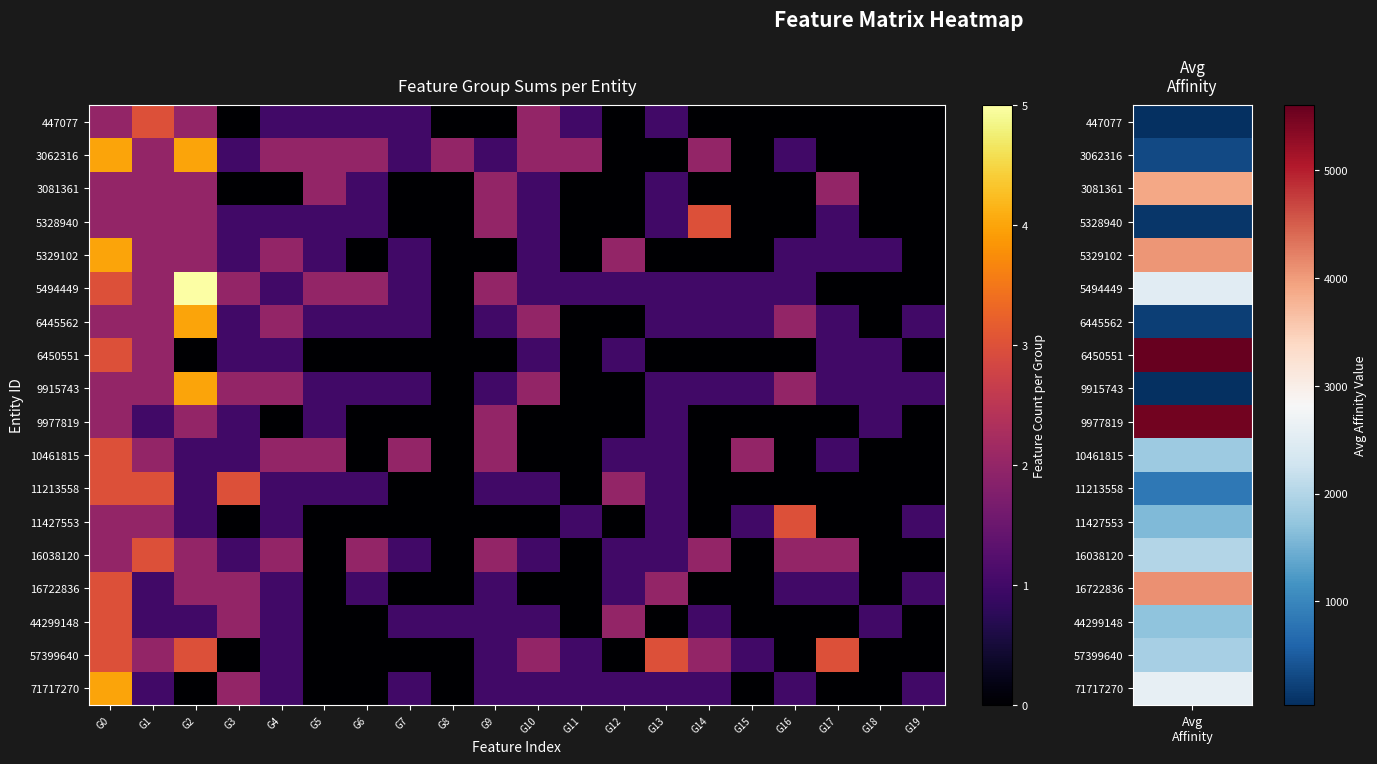

Reading right to left, extract all data points from this chart.

447077: G19=0	G18=0	G17=0	G16=0	G15=0	G14=0	G13=1	G12=0	G11=1	G10=2	G9=0	G8=0	G7=1	G6=1	G5=1	G4=1	G3=0	G2=2	G1=3	G0=2
3062316: G19=0	G18=0	G17=0	G16=1	G15=0	G14=2	G13=0	G12=0	G11=2	G10=2	G9=1	G8=2	G7=1	G6=2	G5=2	G4=2	G3=1	G2=4	G1=2	G0=4
3081361: G19=0	G18=0	G17=2	G16=0	G15=0	G14=0	G13=1	G12=0	G11=0	G10=1	G9=2	G8=0	G7=0	G6=1	G5=2	G4=0	G3=0	G2=2	G1=2	G0=2
5328940: G19=0	G18=0	G17=1	G16=0	G15=0	G14=3	G13=1	G12=0	G11=0	G10=1	G9=2	G8=0	G7=0	G6=1	G5=1	G4=1	G3=1	G2=2	G1=2	G0=2
5329102: G19=0	G18=1	G17=1	G16=1	G15=0	G14=0	G13=0	G12=2	G11=0	G10=1	G9=0	G8=0	G7=1	G6=0	G5=1	G4=2	G3=1	G2=2	G1=2	G0=4
5494449: G19=0	G18=0	G17=0	G16=1	G15=1	G14=1	G13=1	G12=1	G11=1	G10=1	G9=2	G8=0	G7=1	G6=2	G5=2	G4=1	G3=2	G2=5	G1=2	G0=3
6445562: G19=1	G18=0	G17=1	G16=2	G15=1	G14=1	G13=1	G12=0	G11=0	G10=2	G9=1	G8=0	G7=1	G6=1	G5=1	G4=2	G3=1	G2=4	G1=2	G0=2
6450551: G19=0	G18=1	G17=1	G16=0	G15=0	G14=0	G13=0	G12=1	G11=0	G10=1	G9=0	G8=0	G7=0	G6=0	G5=0	G4=1	G3=1	G2=0	G1=2	G0=3
9915743: G19=1	G18=1	G17=1	G16=2	G15=1	G14=1	G13=1	G12=0	G11=0	G10=2	G9=1	G8=0	G7=1	G6=1	G5=1	G4=2	G3=2	G2=4	G1=2	G0=2
9977819: G19=0	G18=1	G17=0	G16=0	G15=0	G14=0	G13=1	G12=0	G11=0	G10=0	G9=2	G8=0	G7=0	G6=0	G5=1	G4=0	G3=1	G2=2	G1=1	G0=2
10461815: G19=0	G18=0	G17=1	G16=0	G15=2	G14=0	G13=1	G12=1	G11=0	G10=0	G9=2	G8=0	G7=2	G6=0	G5=2	G4=2	G3=1	G2=1	G1=2	G0=3
11213558: G19=0	G18=0	G17=0	G16=0	G15=0	G14=0	G13=1	G12=2	G11=0	G10=1	G9=1	G8=0	G7=0	G6=1	G5=1	G4=1	G3=3	G2=1	G1=3	G0=3
11427553: G19=1	G18=0	G17=0	G16=3	G15=1	G14=0	G13=1	G12=0	G11=1	G10=0	G9=0	G8=0	G7=0	G6=0	G5=0	G4=1	G3=0	G2=1	G1=2	G0=2
16038120: G19=0	G18=0	G17=2	G16=2	G15=0	G14=2	G13=1	G12=1	G11=0	G10=1	G9=2	G8=0	G7=1	G6=2	G5=0	G4=2	G3=1	G2=2	G1=3	G0=2
16722836: G19=1	G18=0	G17=1	G16=1	G15=0	G14=0	G13=2	G12=1	G11=0	G10=0	G9=1	G8=0	G7=0	G6=1	G5=0	G4=1	G3=2	G2=2	G1=1	G0=3
44299148: G19=0	G18=1	G17=0	G16=0	G15=0	G14=1	G13=0	G12=2	G11=0	G10=1	G9=1	G8=1	G7=1	G6=0	G5=0	G4=1	G3=2	G2=1	G1=1	G0=3
57399640: G19=0	G18=0	G17=3	G16=0	G15=1	G14=2	G13=3	G12=0	G11=1	G10=2	G9=1	G8=0	G7=0	G6=0	G5=0	G4=1	G3=0	G2=3	G1=2	G0=3
71717270: G19=1	G18=0	G17=0	G16=1	G15=0	G14=1	G13=1	G12=1	G11=1	G10=1	G9=1	G8=0	G7=1	G6=0	G5=0	G4=1	G3=2	G2=0	G1=1	G0=4